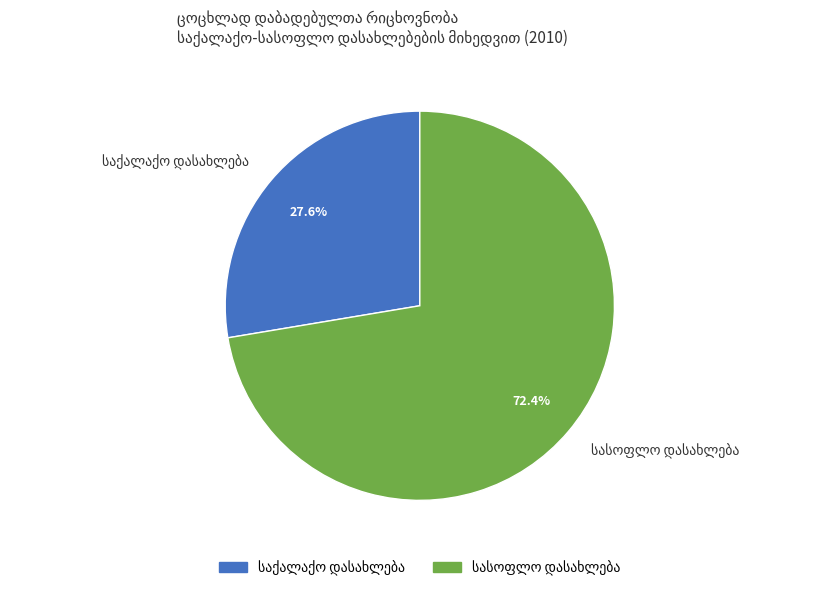

Does any single category account for the majority?

Yes